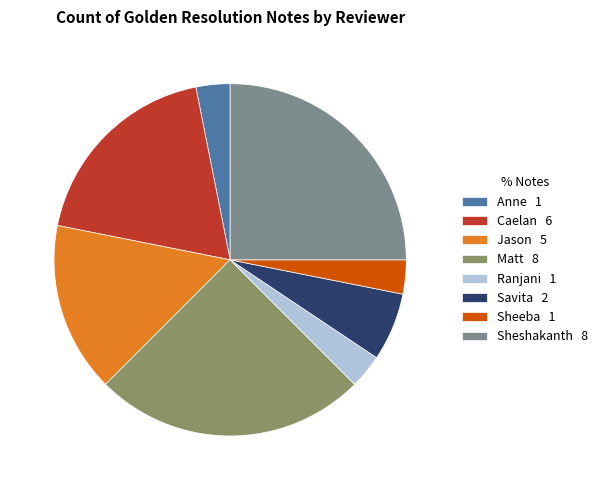

True or false: Ranjani 1 accounts for 14% of the total.

False